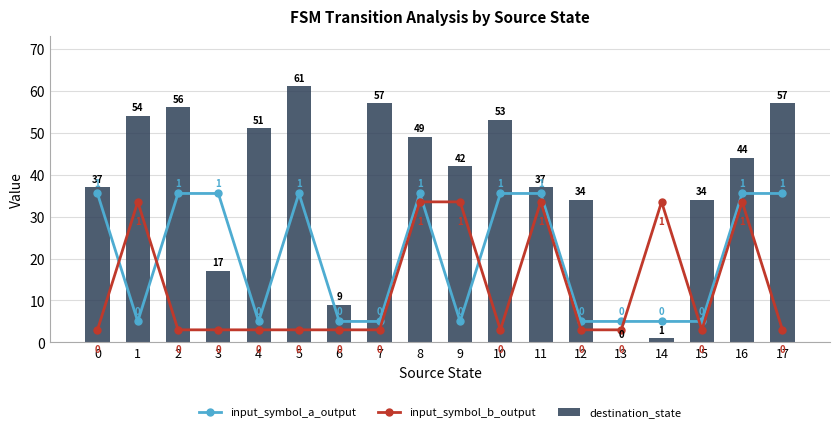

How many values in the input_symbol_a_output series are below 35?

9